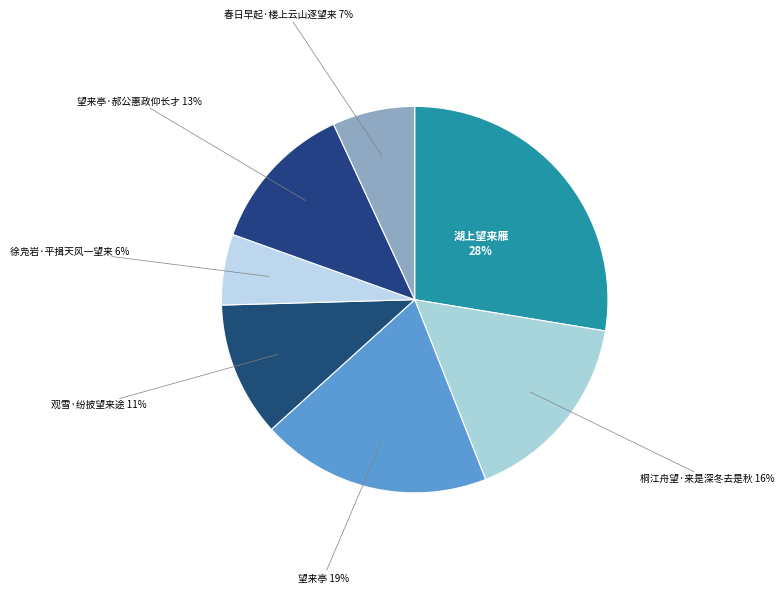

Is it true that 观雪·纷披望来途 is 11% of the pie?

True